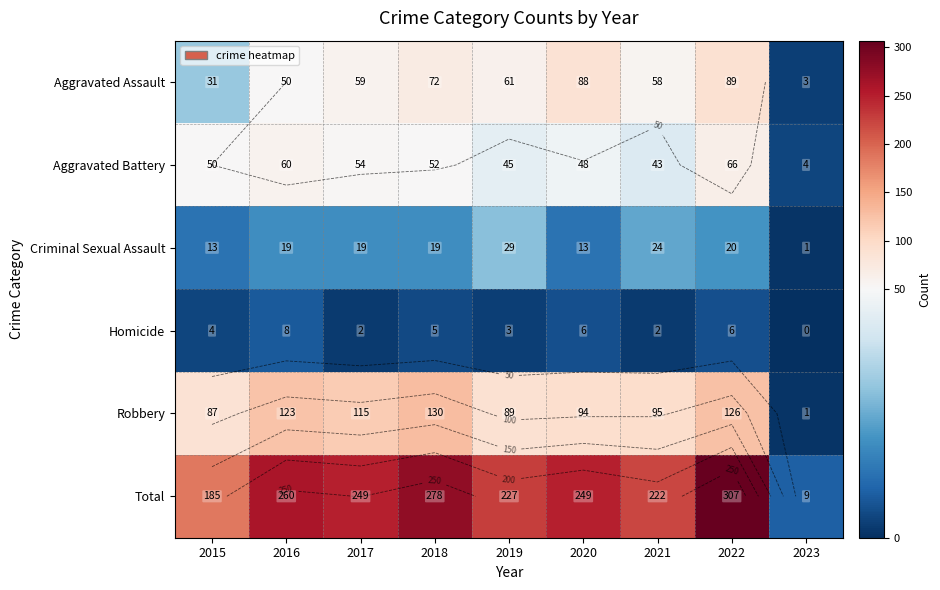

Rank the series by their maximum value, from highest to lowest.

Total, Robbery, Aggravated Assault, Aggravated Battery, Criminal Sexual Assault, Homicide